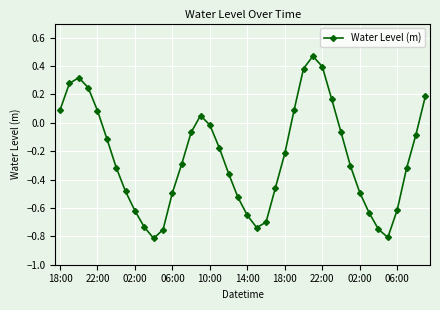

What is the difference between the maximum and minimum values?

1.3